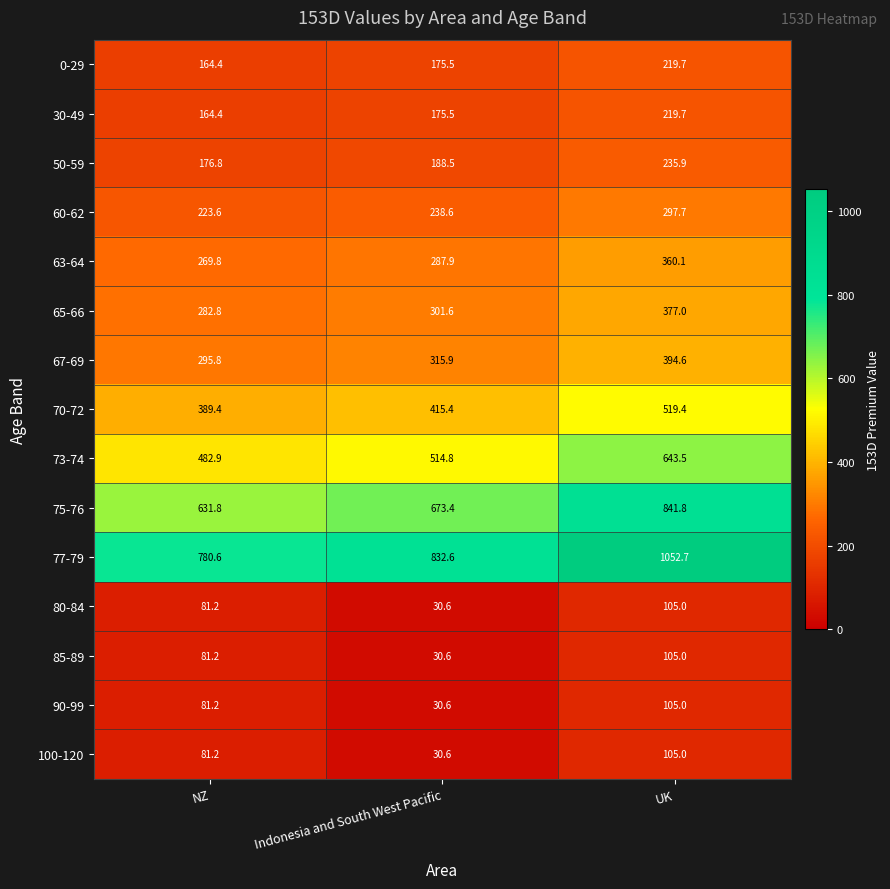

At which label does 90-99 reach its peak?

UK